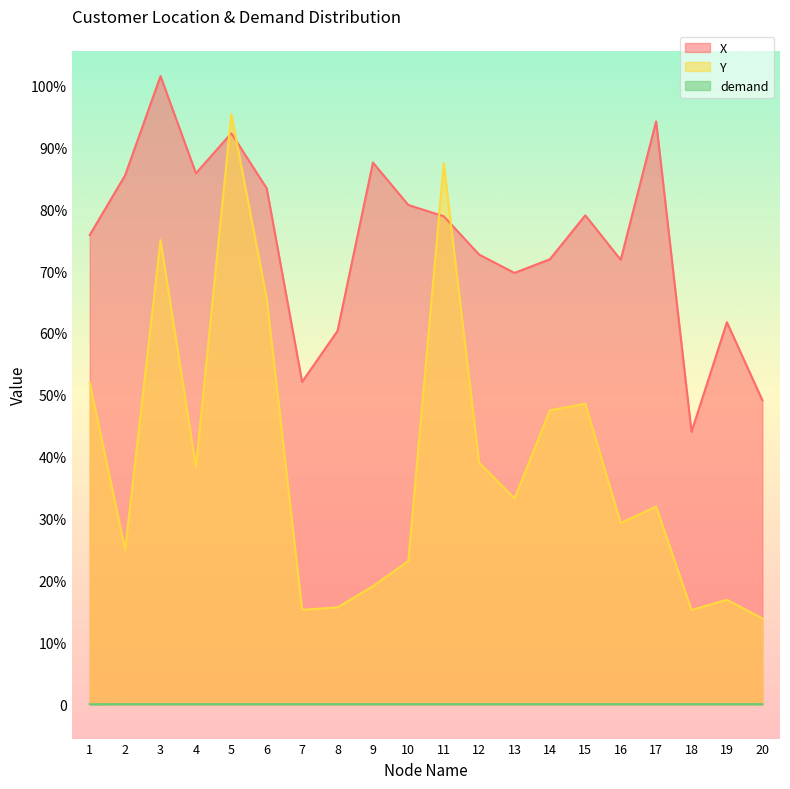

In X, how many points are lower than both neighbors (excluding endpoints)?

5